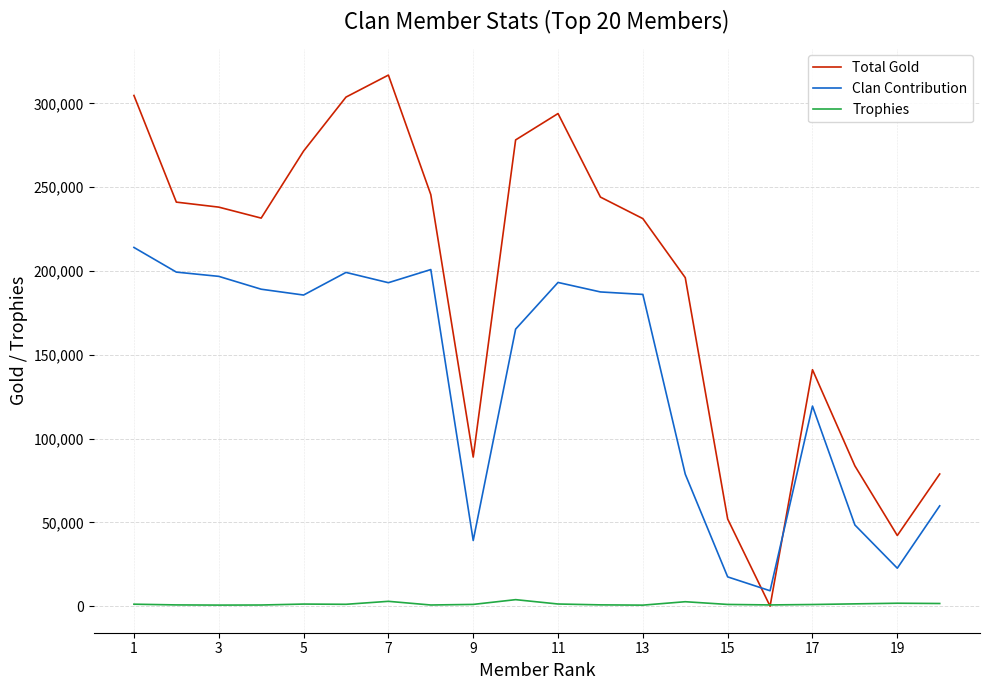

What is the greatest value displayed?

316922